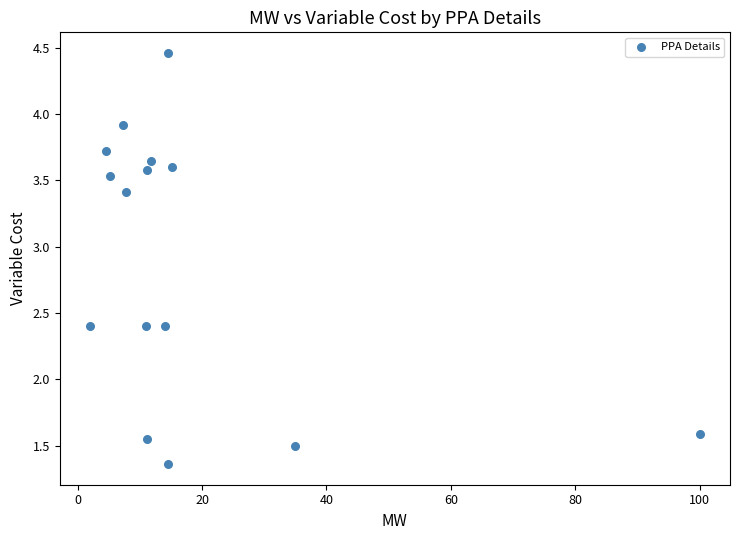

What is the range of Y values (max minus min)?

3.1